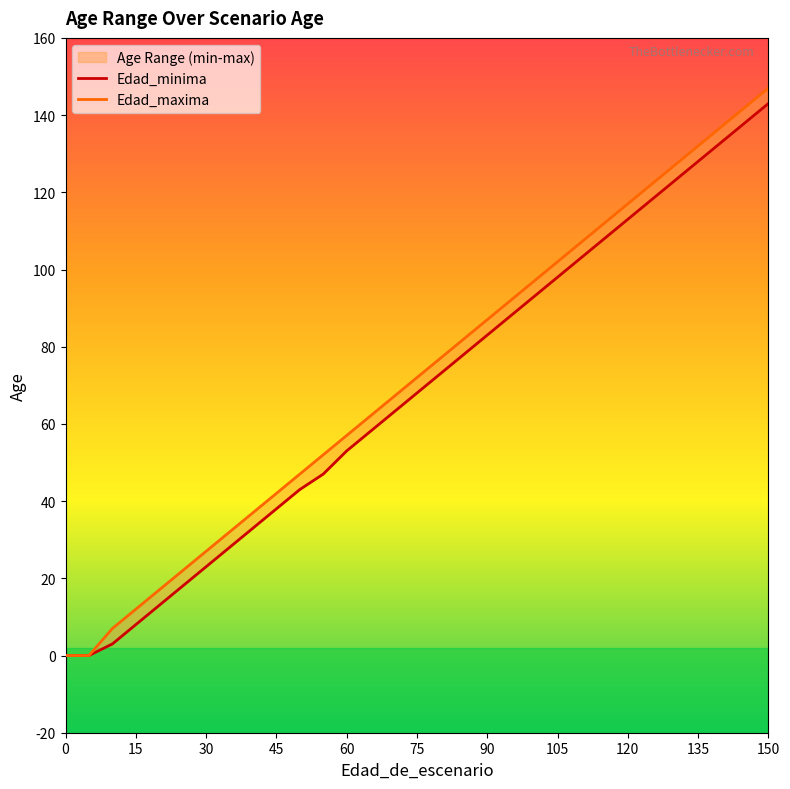

How many positive values does the Edad_minima series have?

29